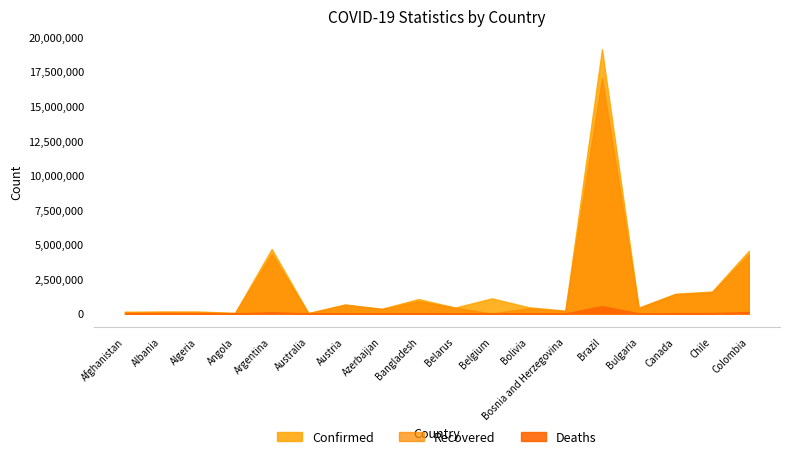

What is the total value across all series at Angola?

75351